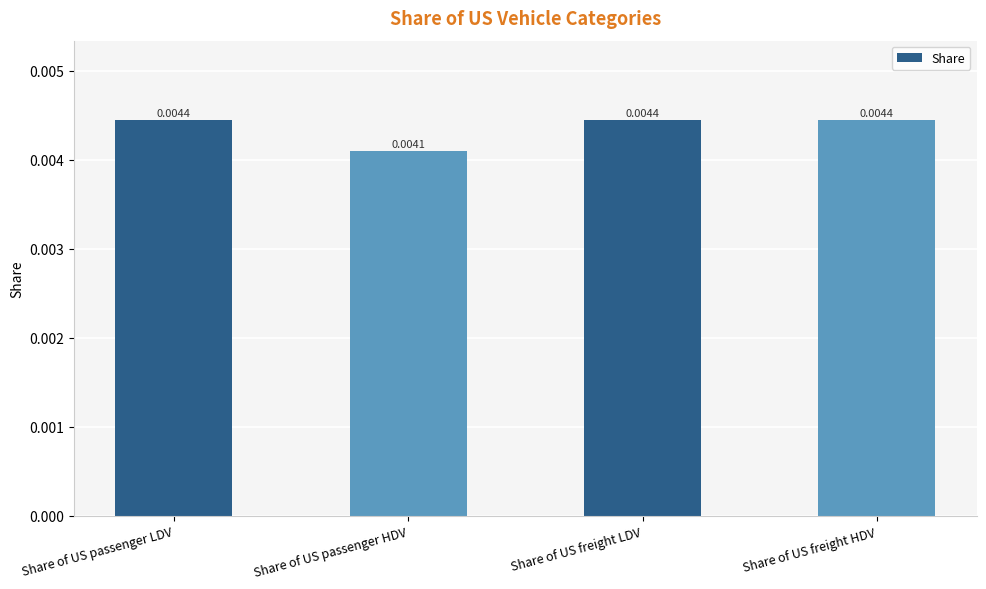

At which category does the chart reach its minimum across all series?

Share of US passenger HDV